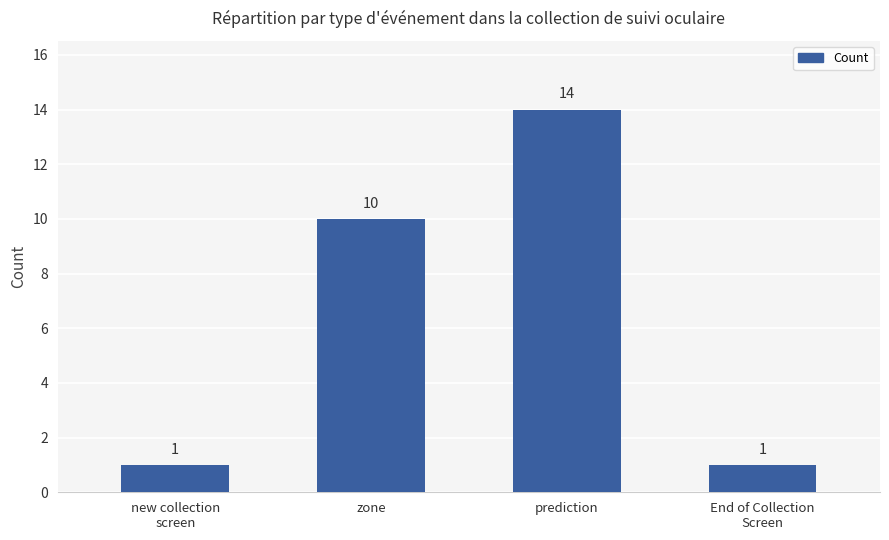

The chart shows a value of 17 at zone. True or false?

False